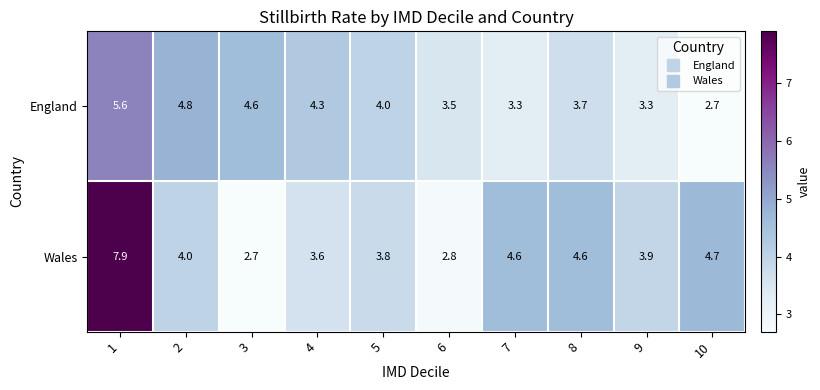

Reading left to right, extract all data points from this chart.

England: 1=5.6	2=4.8	3=4.6	4=4.3	5=4.0	6=3.5	7=3.3	8=3.7	9=3.3	10=2.7
Wales: 1=7.9	2=4.0	3=2.7	4=3.6	5=3.8	6=2.8	7=4.6	8=4.6	9=3.9	10=4.7